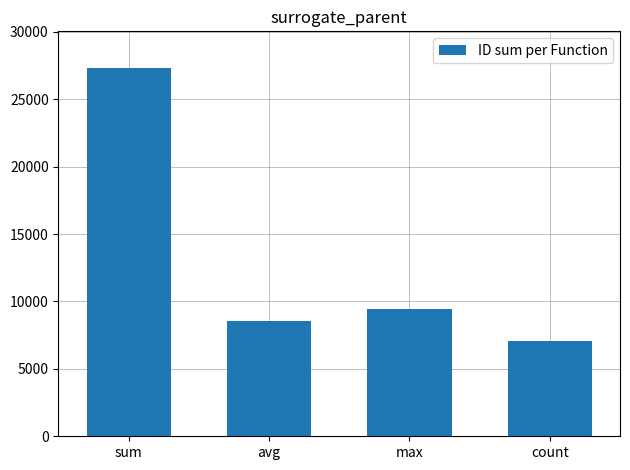

Rank the categories by value from lowest to highest.

count, avg, max, sum